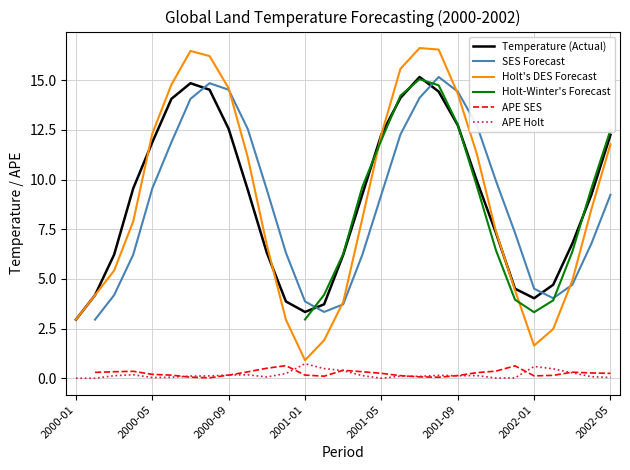

Is the value of SES Forecast at 15 greater than the value of APE SES at 26?

Yes